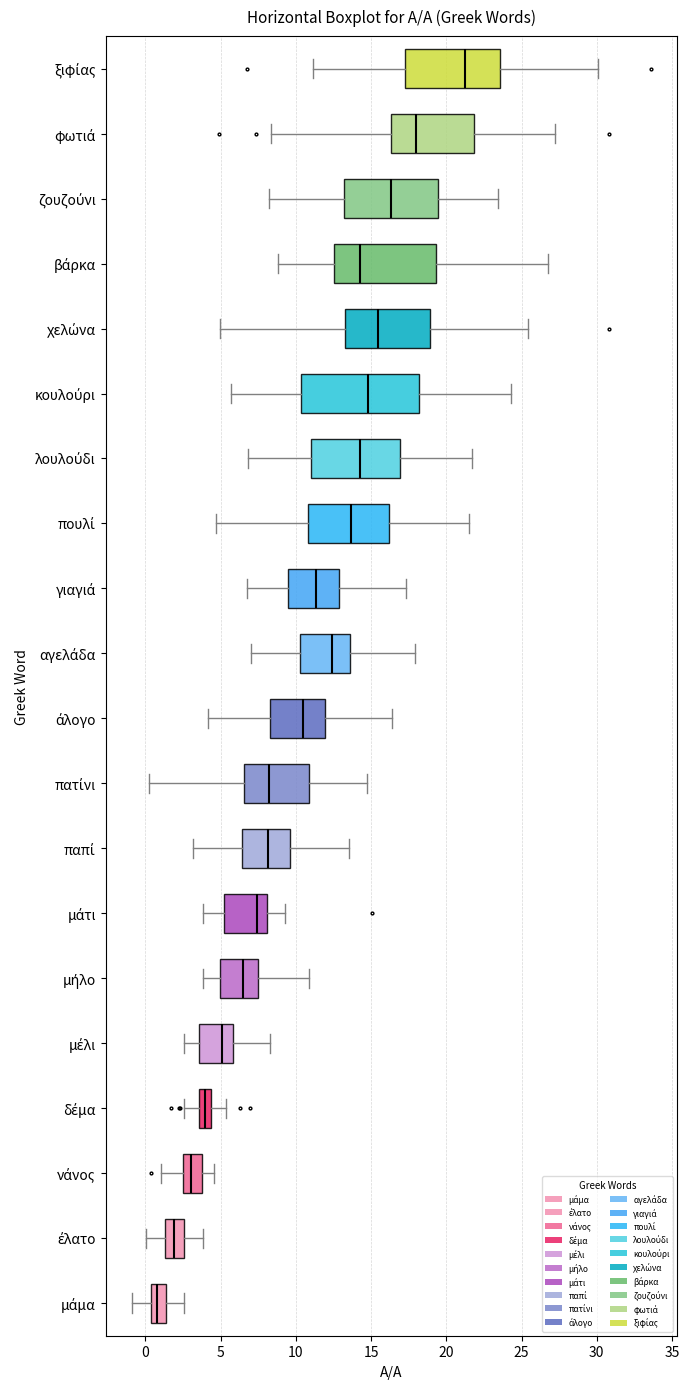

Which box is the widest, from its left edge to its right edge?

κουλούρι